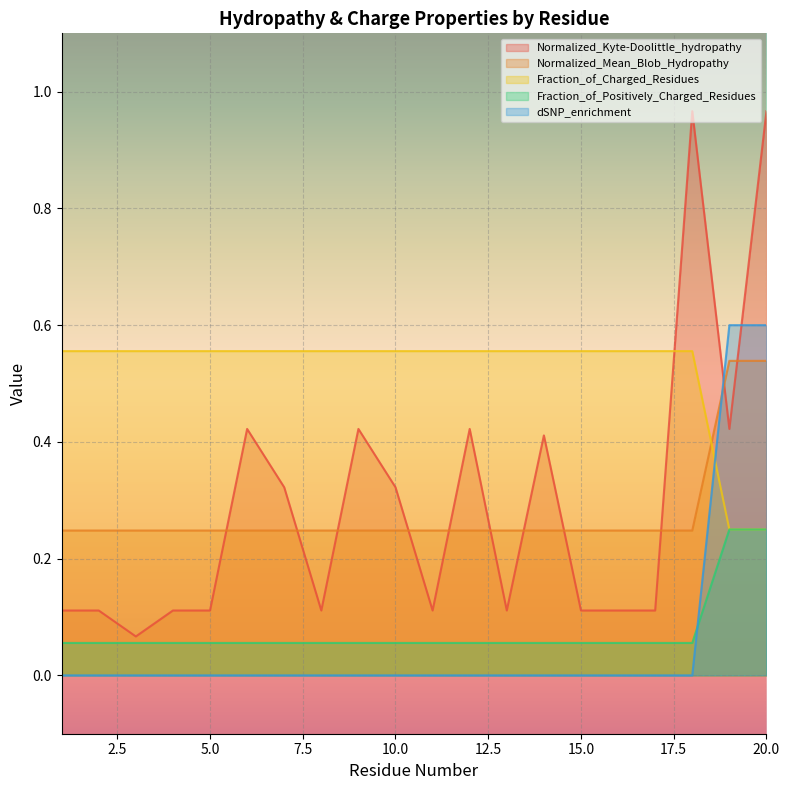

Is it true that Normalized_Kyte-Doolittle_hydropathy equals 0.1 at 3?

False